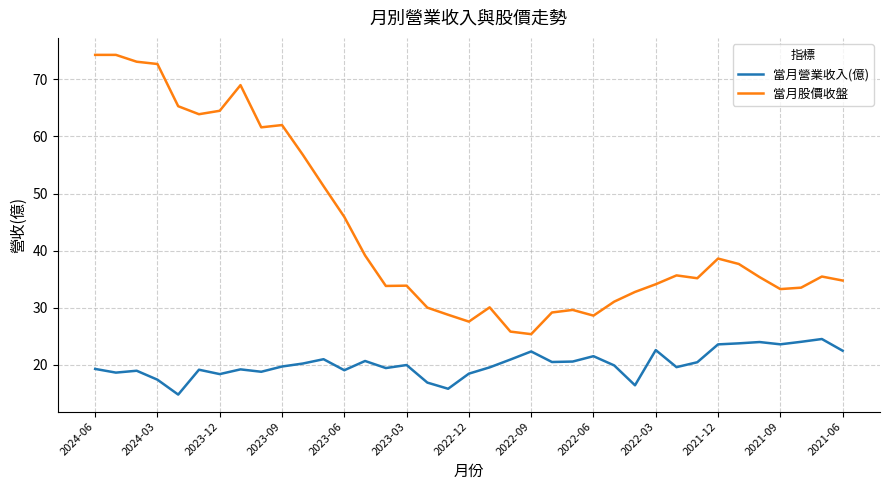

True or false: 當月營業收入(億) and 當月股價收盤 cross at least once.

False